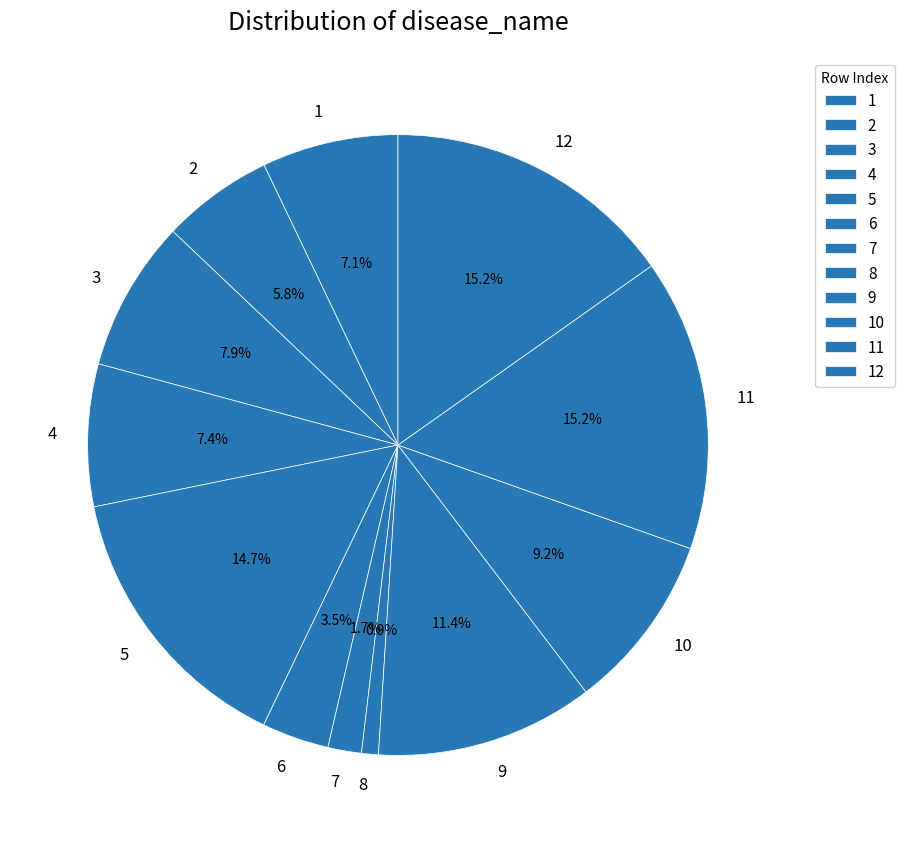

To the nearest percent, what portion does 10 represent?

9%